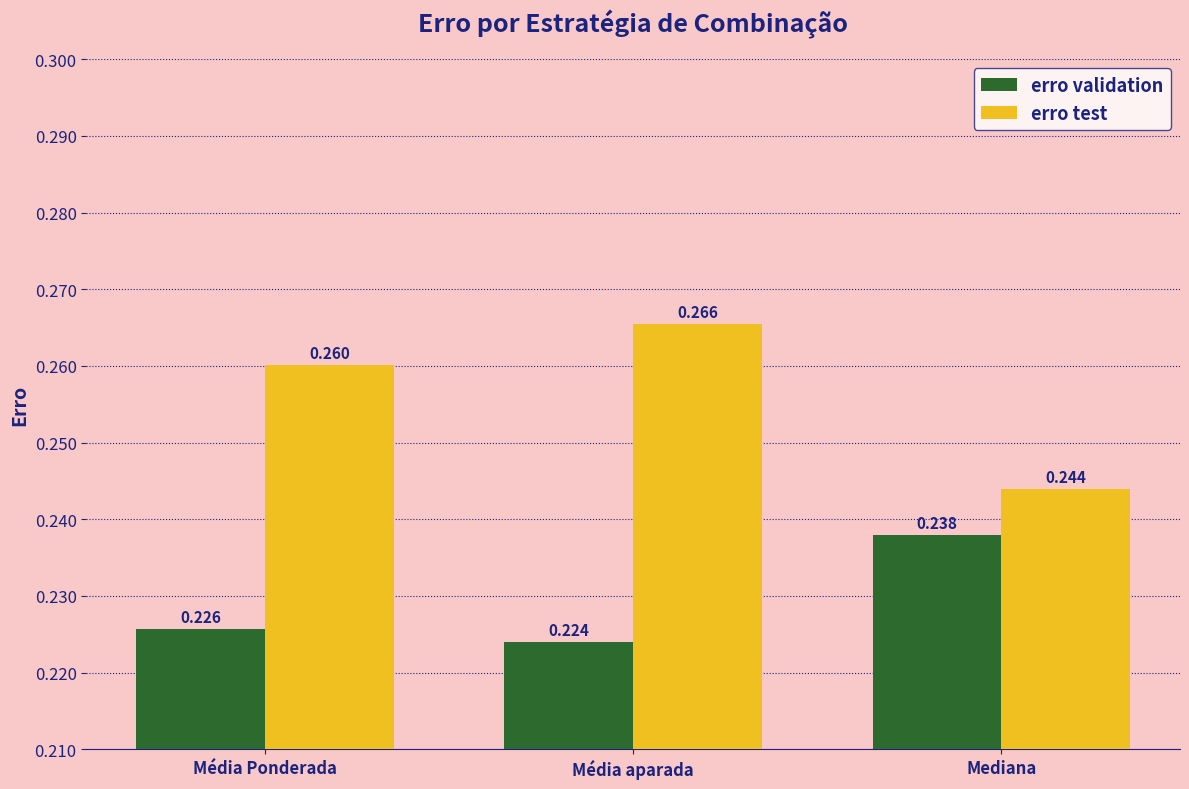

What are all the series names shown in the legend?

erro validation, erro test